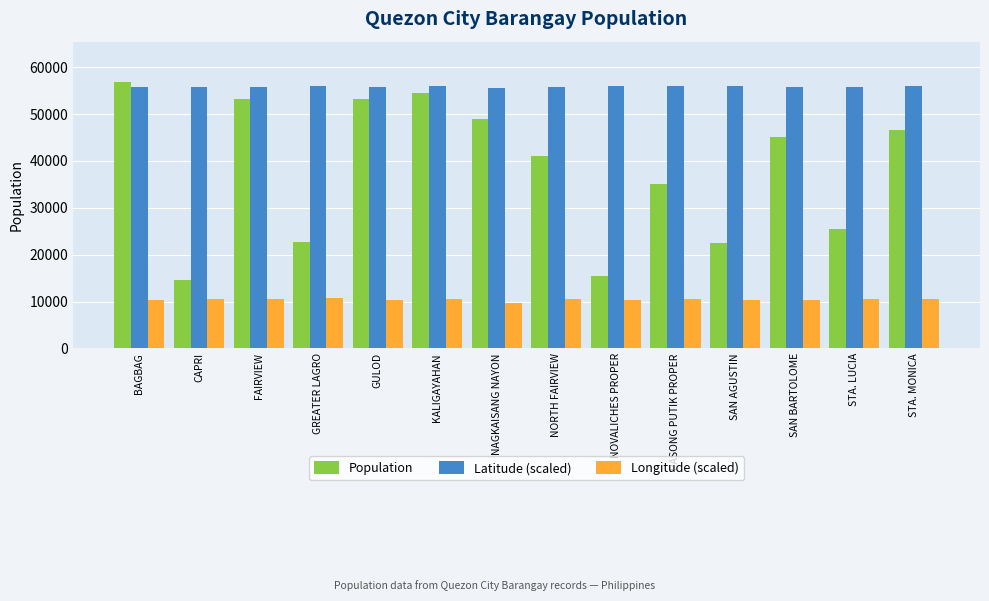

The Population series shows 54576.0 at KALIGAYAHAN. True or false?

True